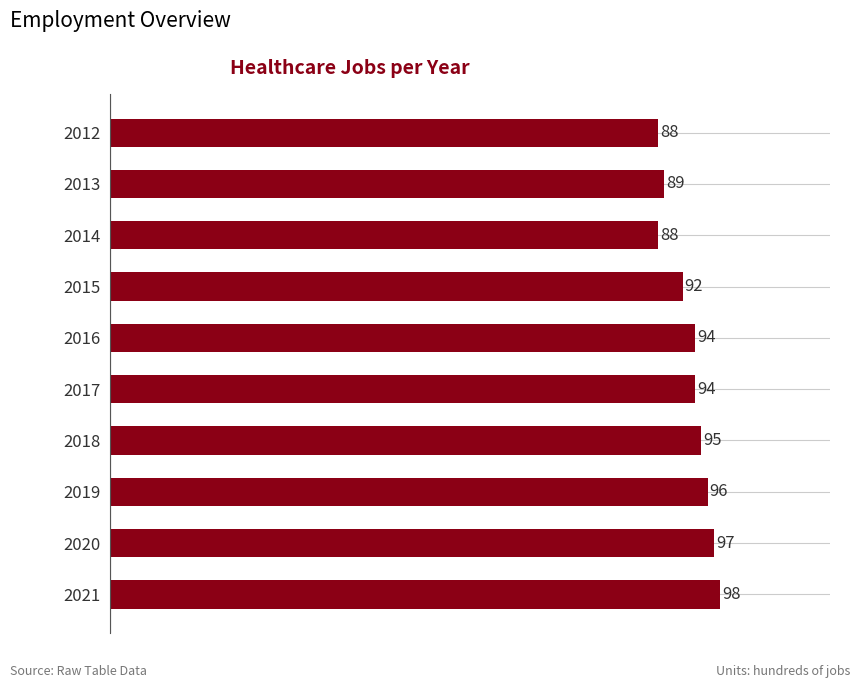

Which has a higher value, 2018 or 2013?

2018